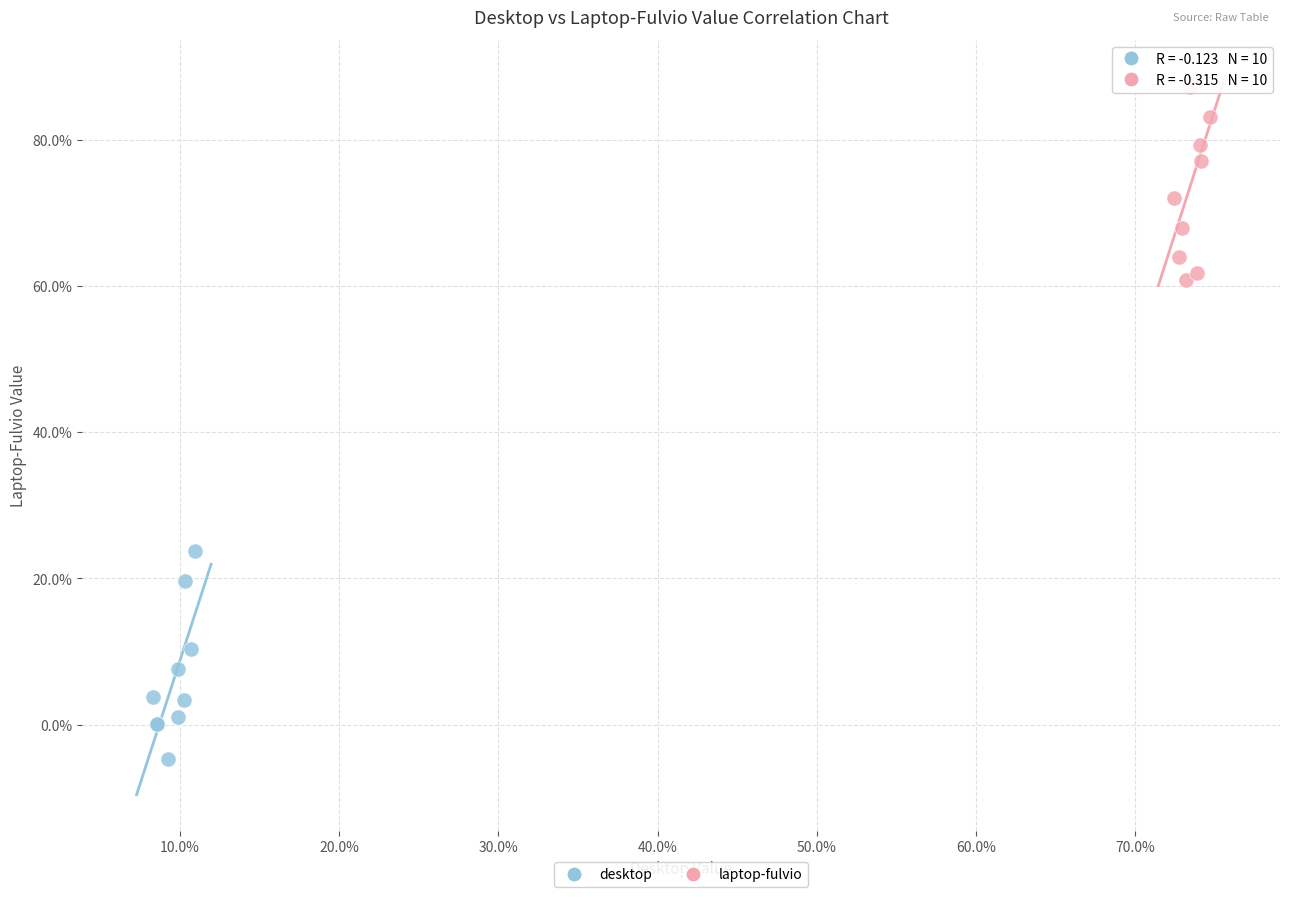

Which series reaches the minimum Y coordinate?

desktop